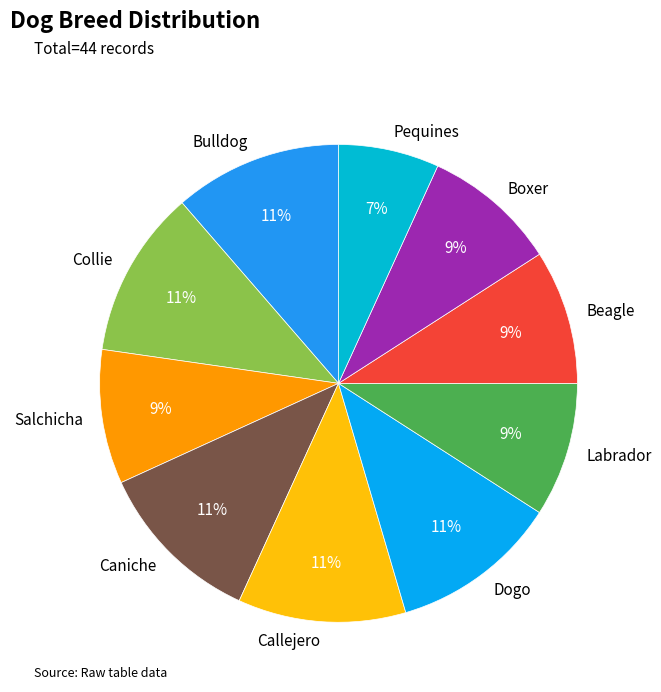

Combined, do Bulldog and Caniche account for over 50%?

No